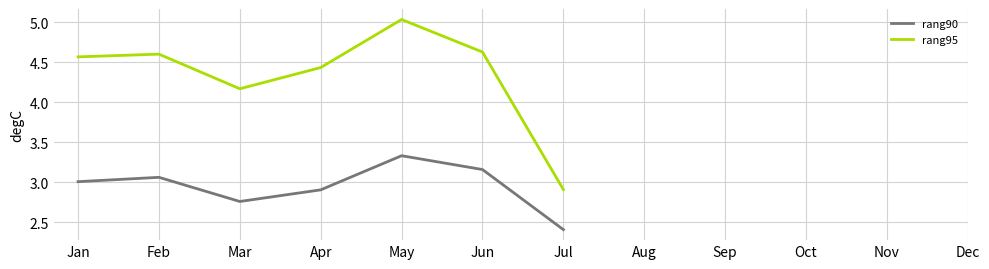

What is the spread (max minus min) of values at Mar?

1.4